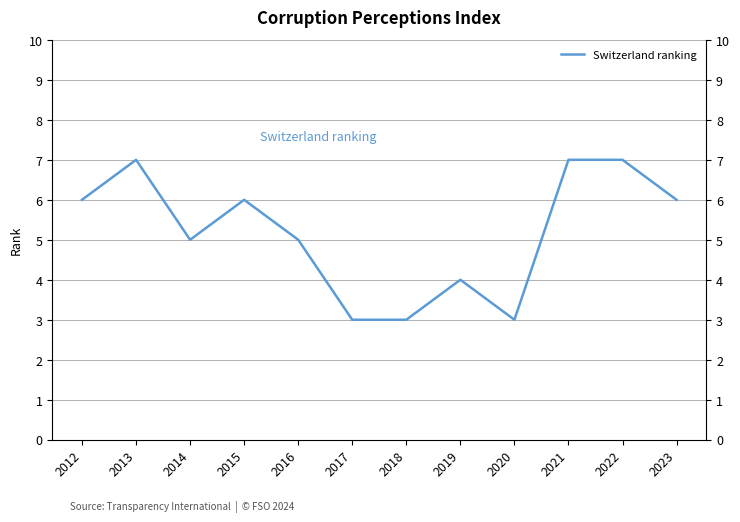

List the labels in order of value, smallest first.

2017, 2018, 2020, 2019, 2014, 2016, 2012, 2015, 2023, 2013, 2021, 2022